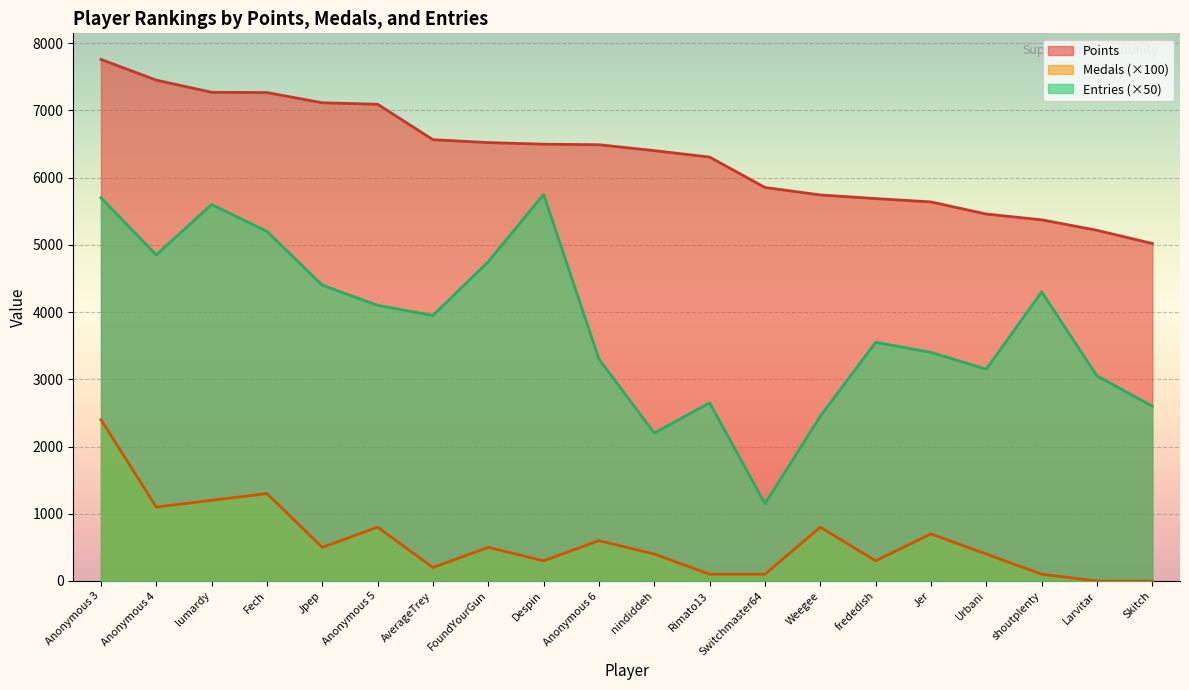

What is the approximate value of Entries at Urbani, to the nearest 50?

3150